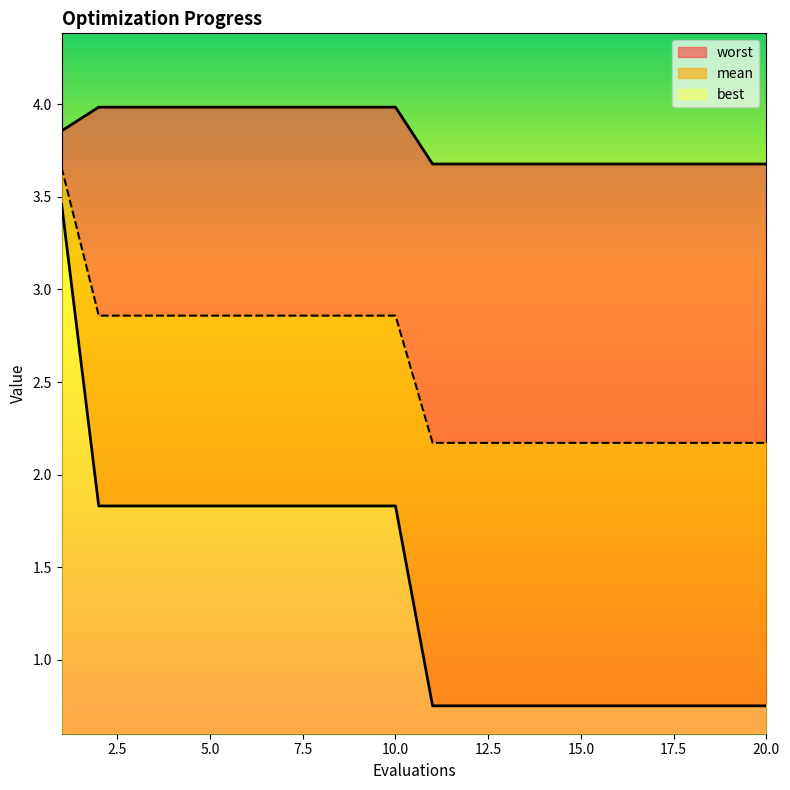

True or false: best and mean cross at least once.

False